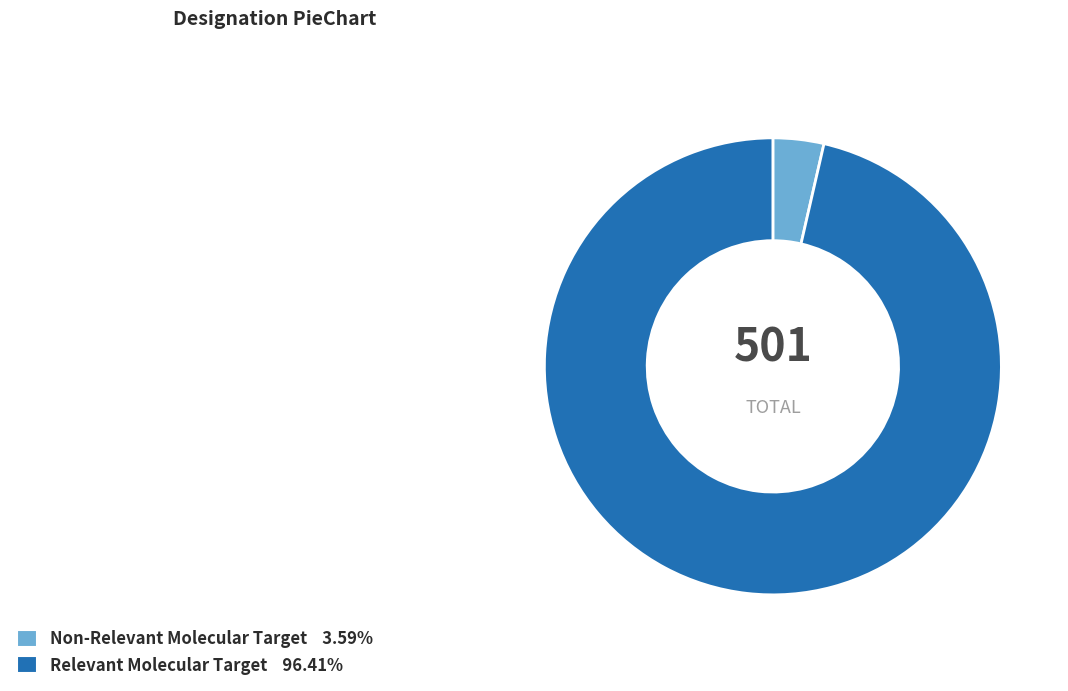

Is it true that Non-Relevant Molecular Target is 9% of the pie?

False